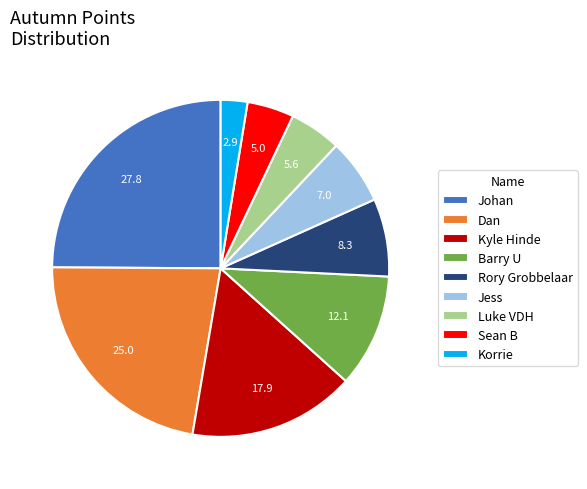

What is the ratio of the value at Jess to the value at Rory Grobbelaar?

0.8